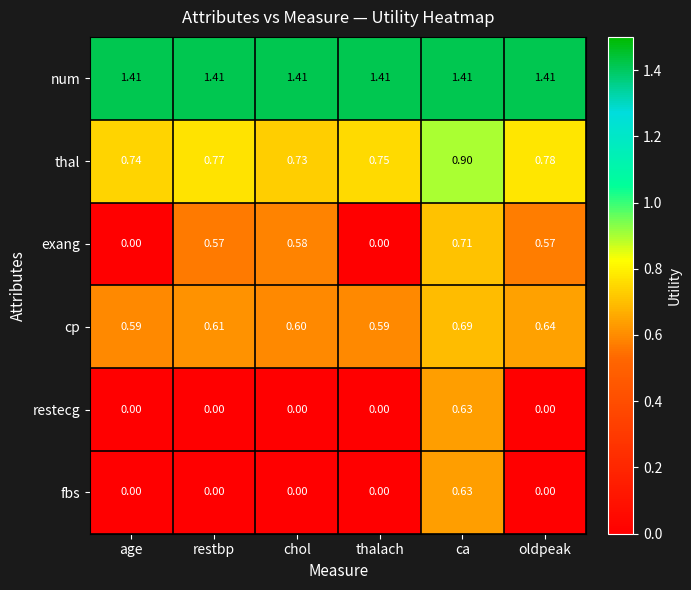

Which series has the largest total across all categories?

num